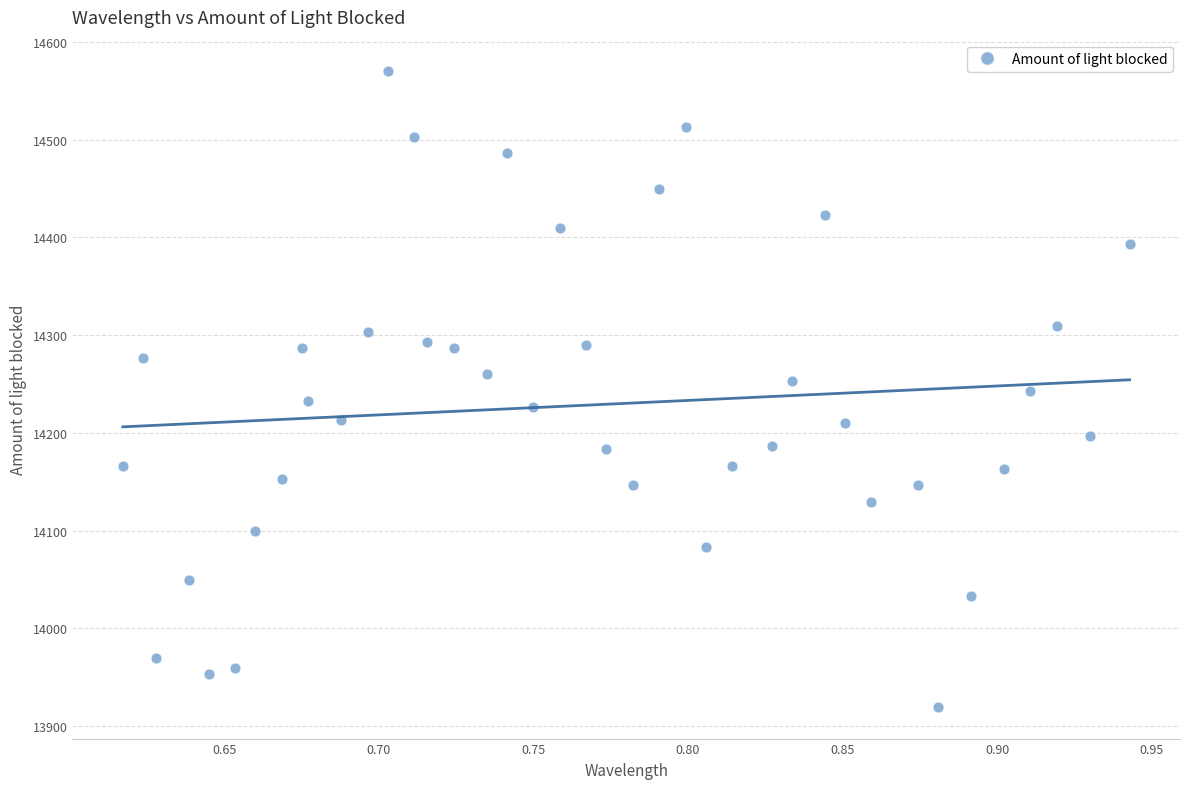

What is the range of Y values (max minus min)?

650.0